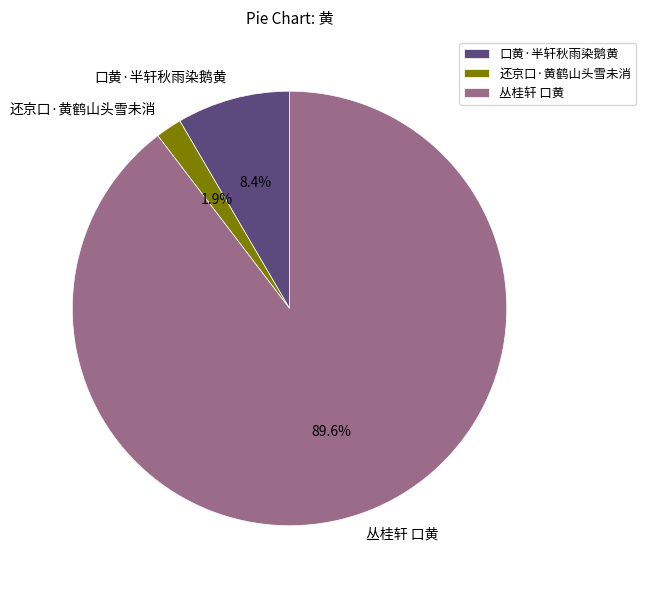

How many segments does this pie chart have?

3